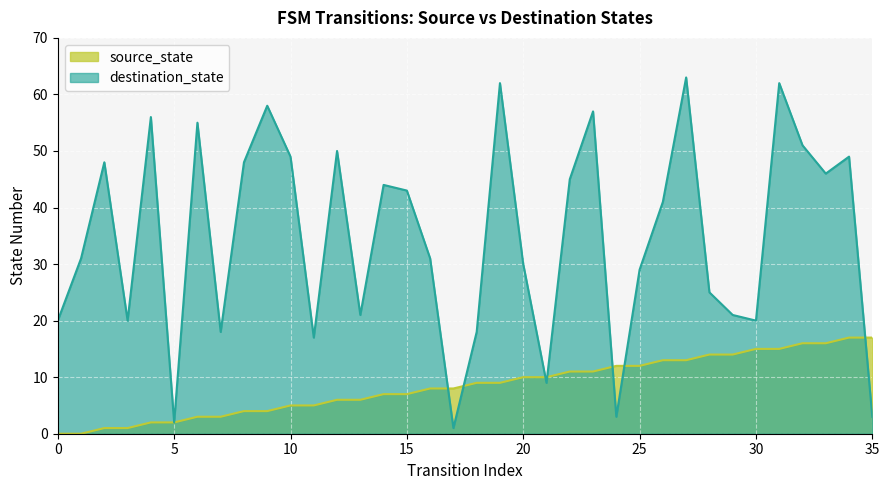

What is the sum of all destination_state values?

1246